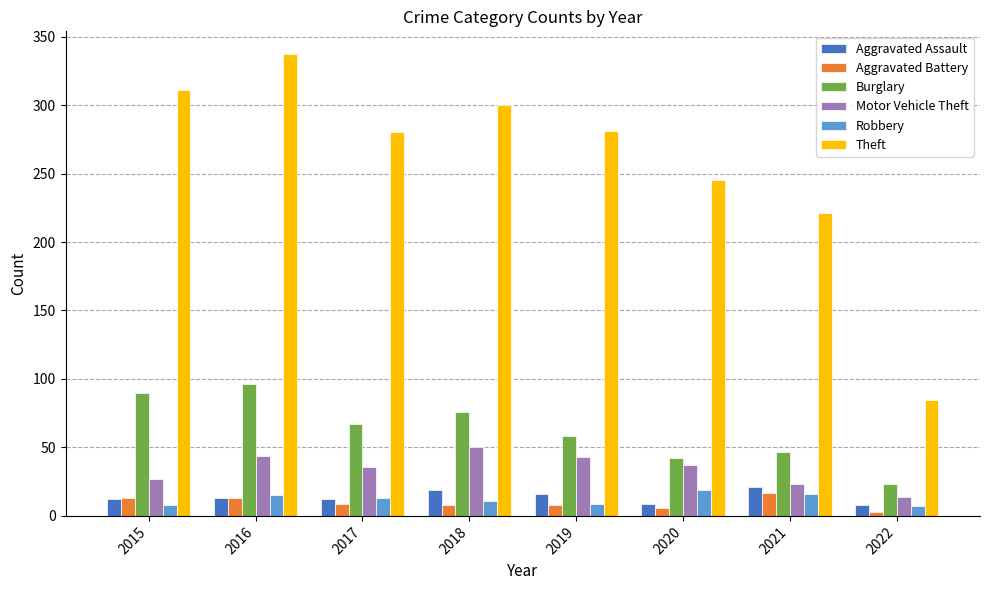

What is the difference between the second highest and second lowest values in the Aggravated Assault series?

10